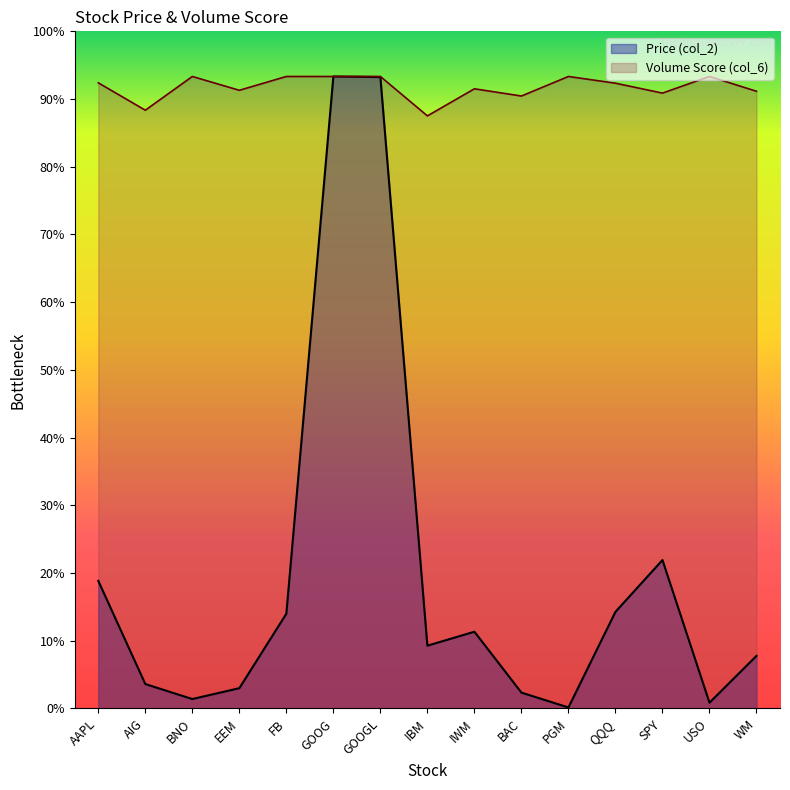

What is the label of the 9th point from the left?

IWM